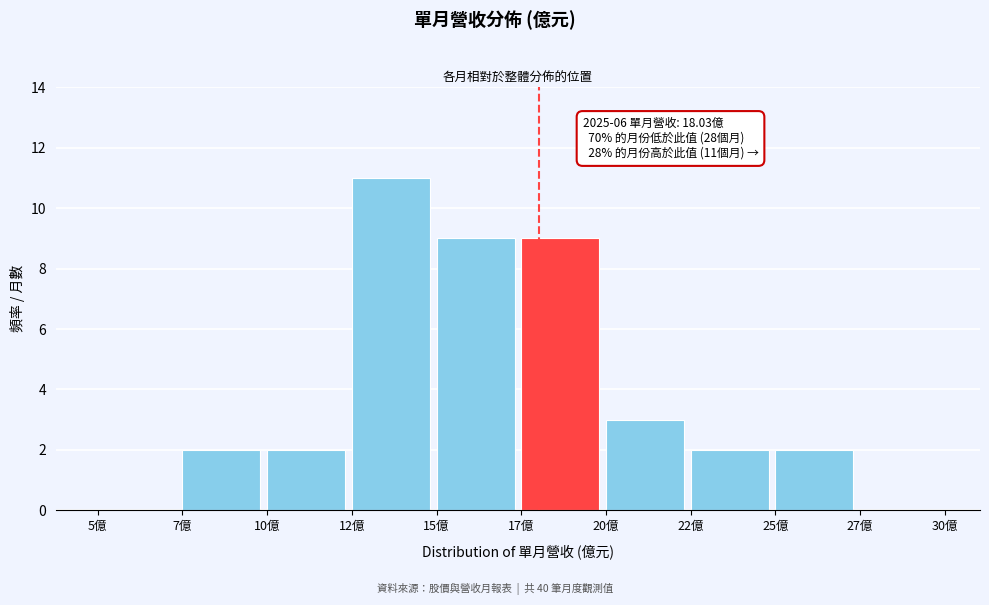

Reading left to right, transcribe all the data shown in this chart.

5億=0	7億=2	10億=2	12億=11	15億=9	17億=9	20億=3	22億=2	25億=2	27億=0